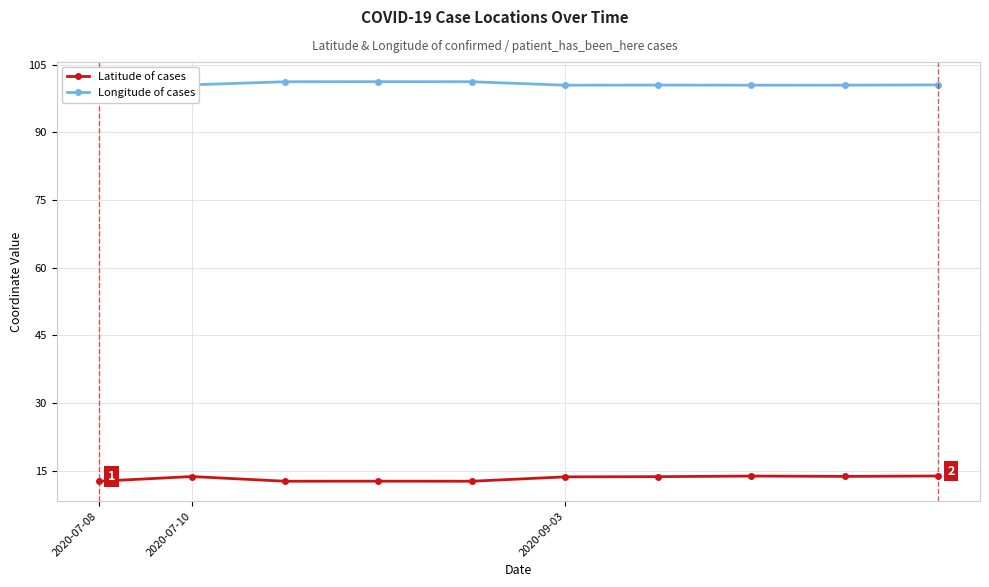

How many data points does each series have?

10